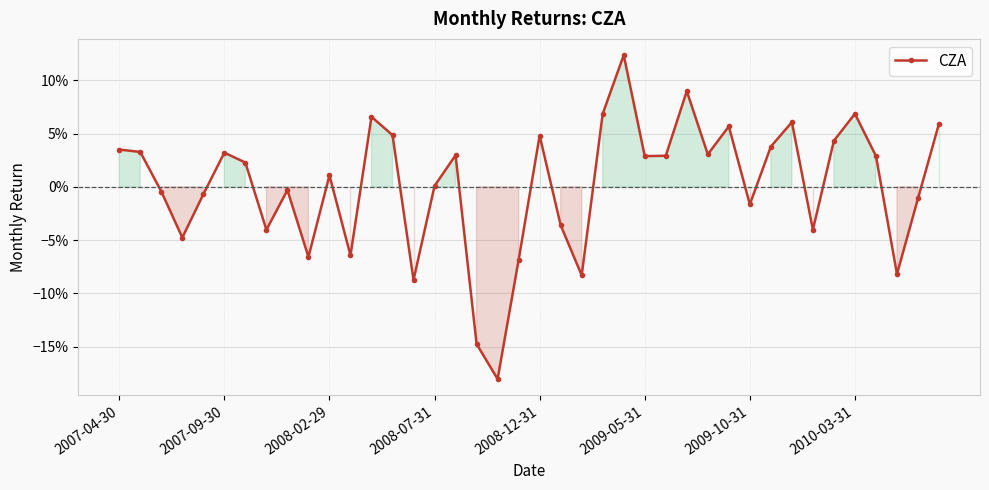

What is the value of the 40th point from the left?

0.1